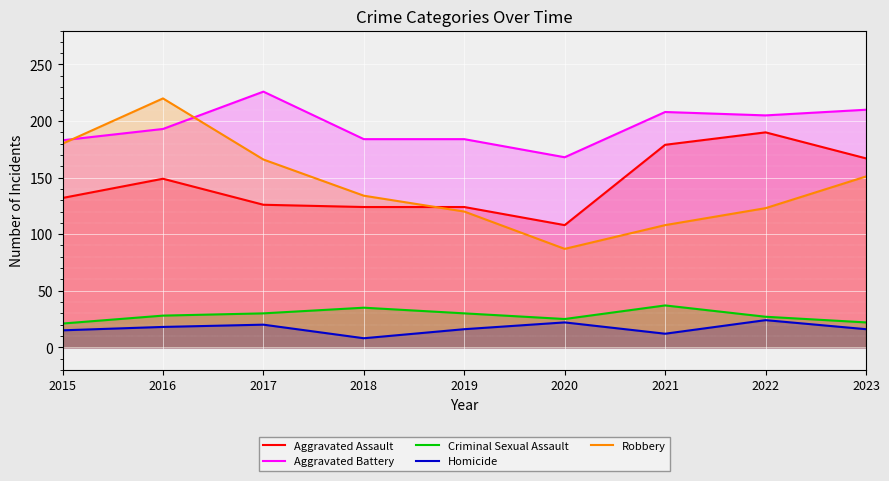

What is the difference between the maximum and minimum values in the Homicide series?

16